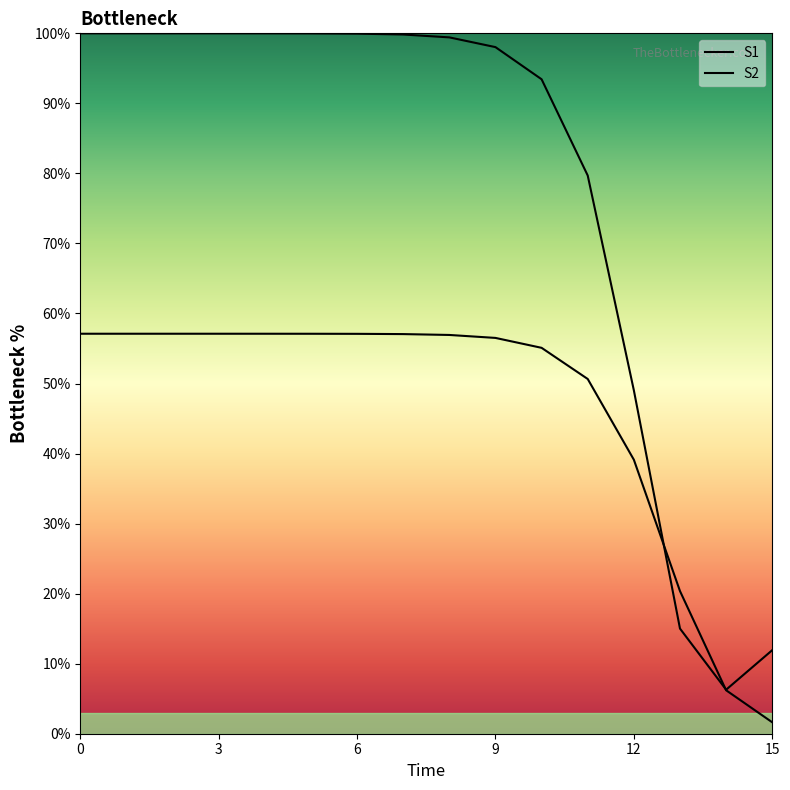

How many data points in S2 are above 57?

8